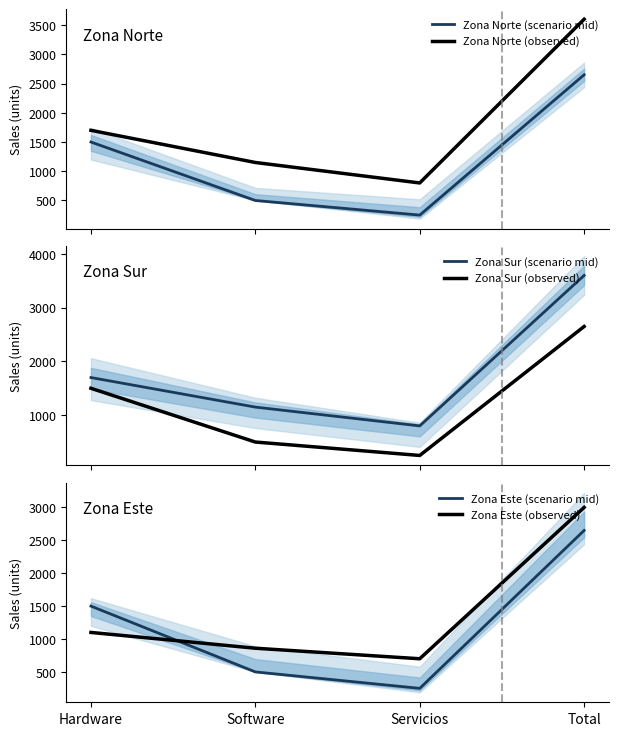

How many values in the Zona Norte (scenario mid) series are below 1500?

2